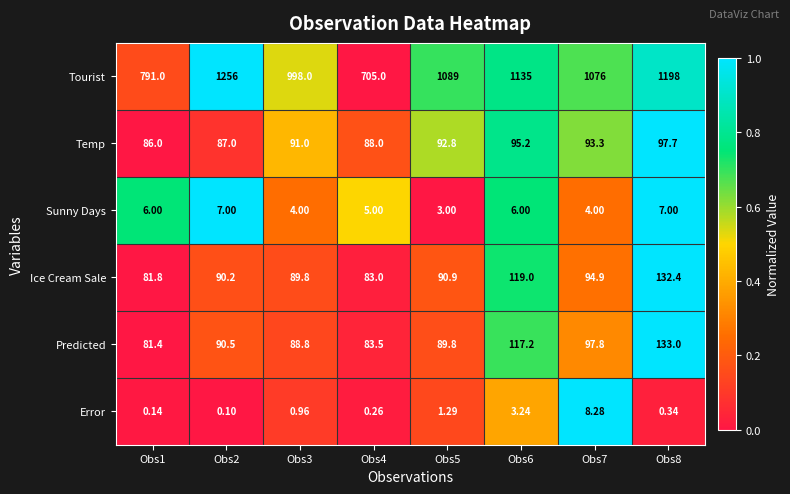

Which series changed the most between Obs6 and Obs8?

Tourist